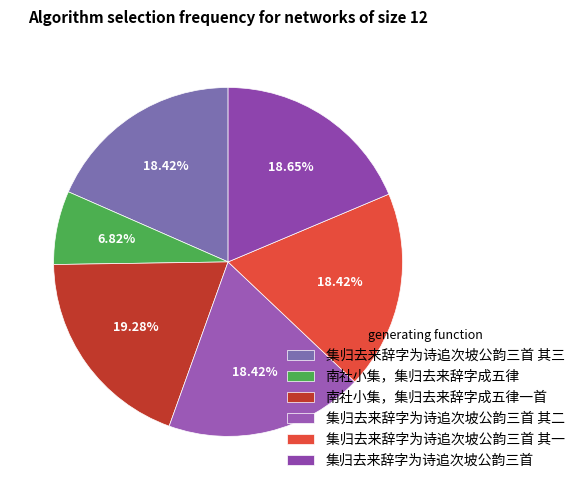

The 集归去来辞字为诗追次坡公韵三首 其二 slice represents 18% of the pie. True or false?

True